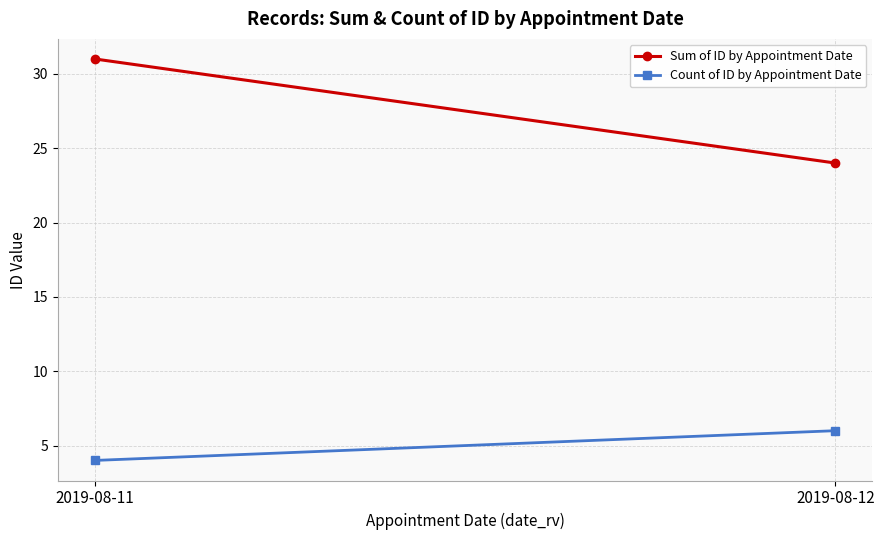

Read the Sum of ID by Appointment Date value at 2019-08-11.

31